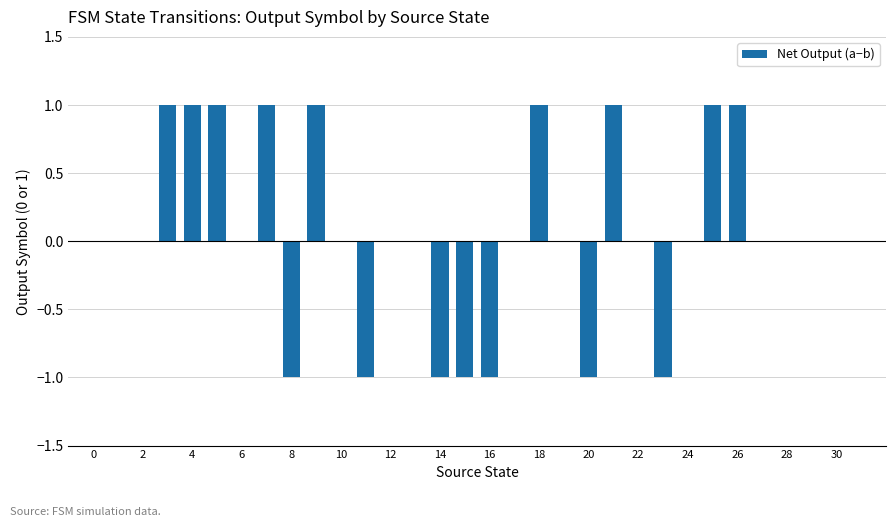

What is the change in value from 6 to 26?

+1